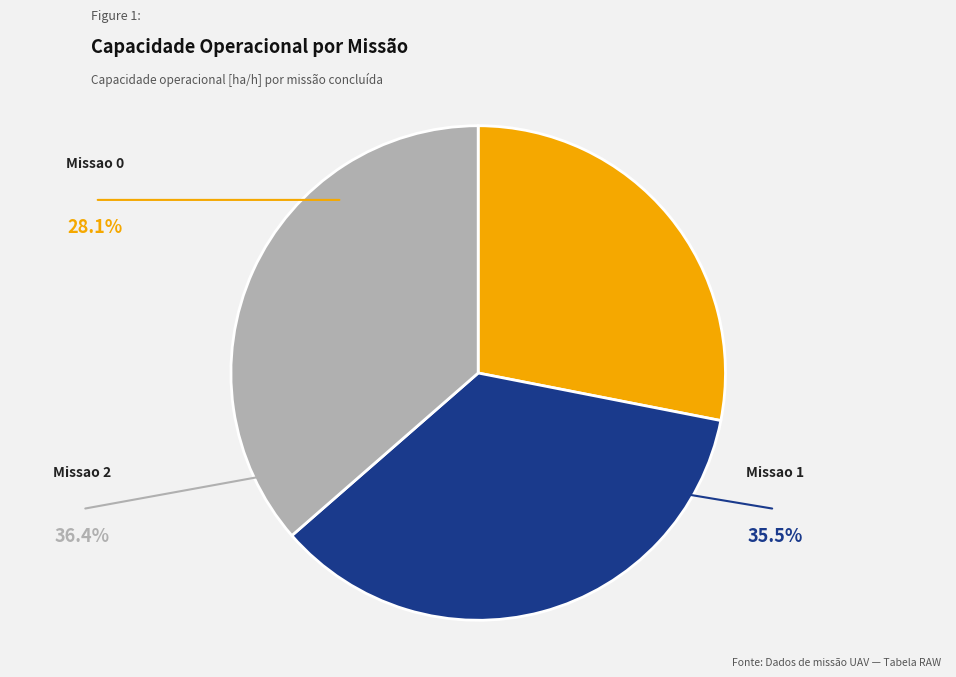

Approximately how many times larger is the value at Missao 0 compared to Missao 2?

0.8